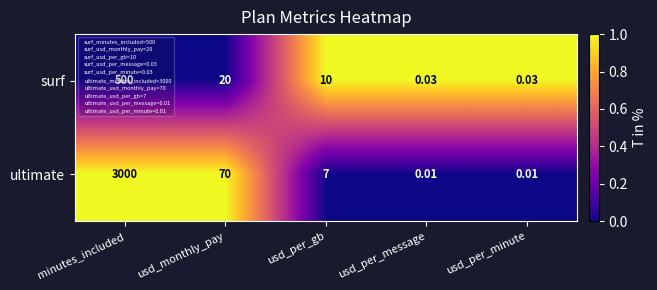

At which label is ultimate closest to 1500?

usd_monthly_pay